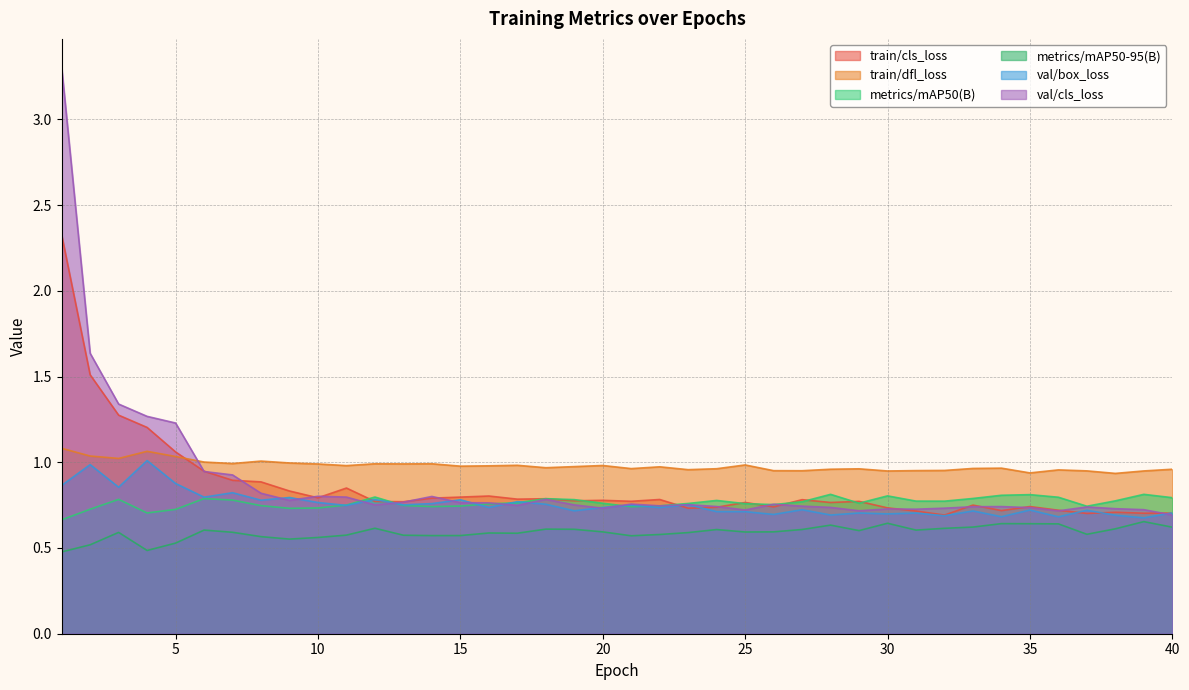

What is the highest value of the metrics/mAP50-95(B) series?

0.7